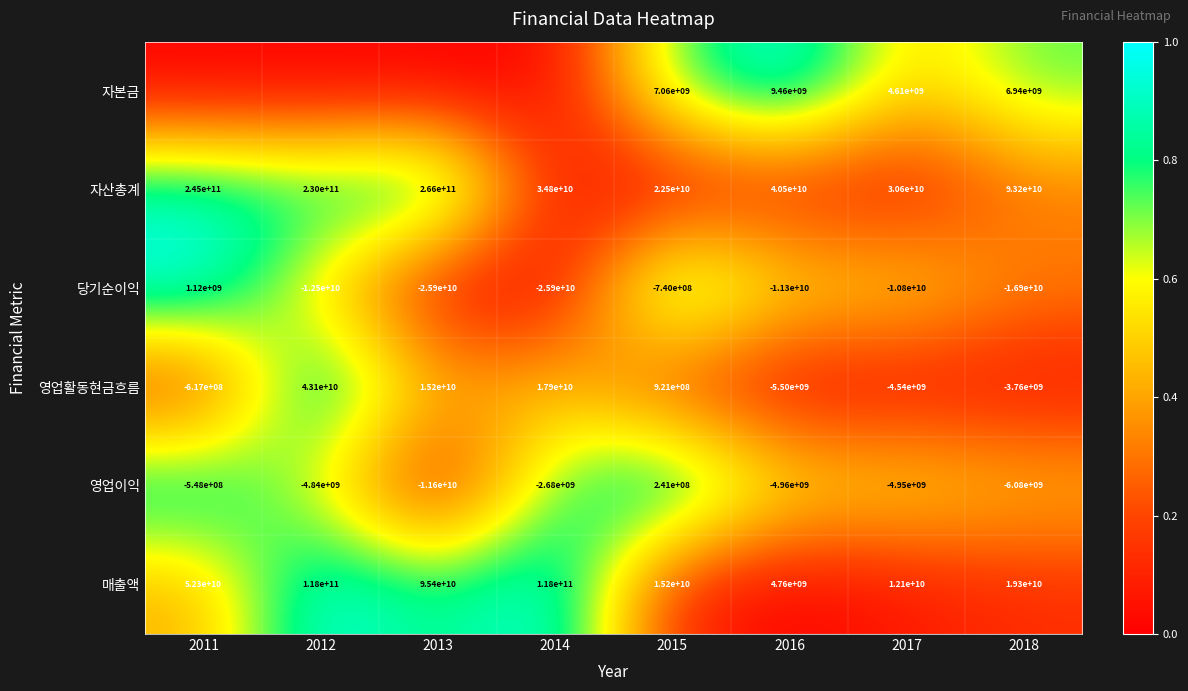

Is the value of 매출액 at 2017 greater than the value of 영업활동현금흐름 at 2014?

No